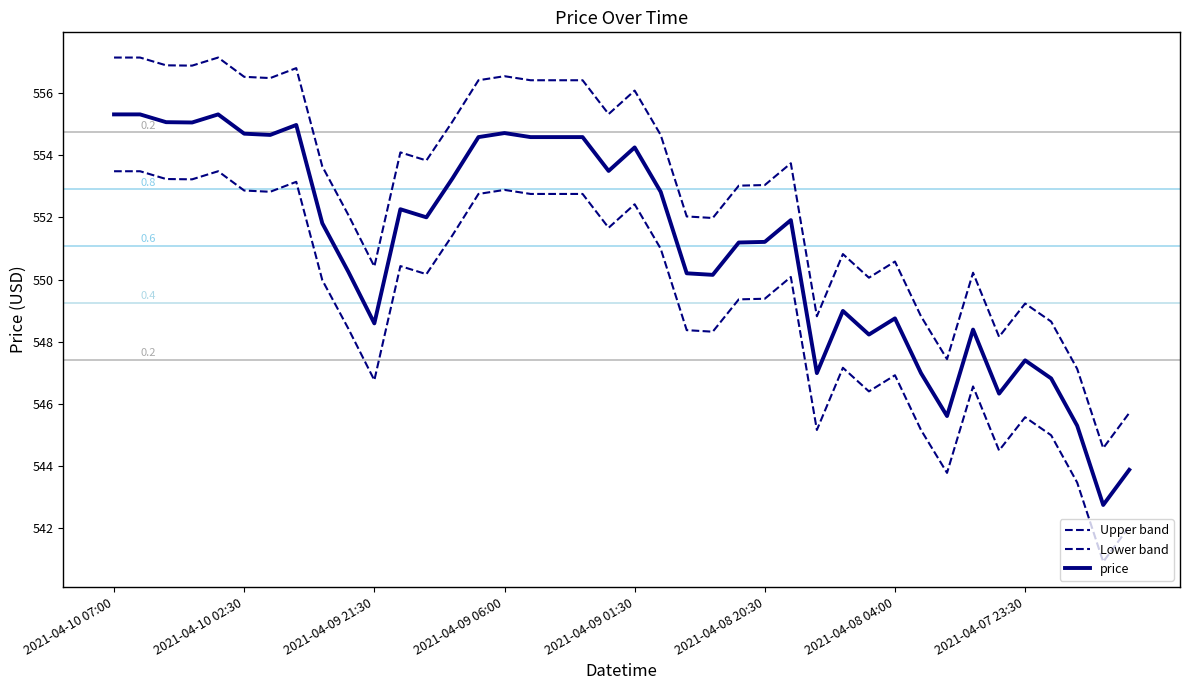

At which category does the chart reach its minimum across all series?

38